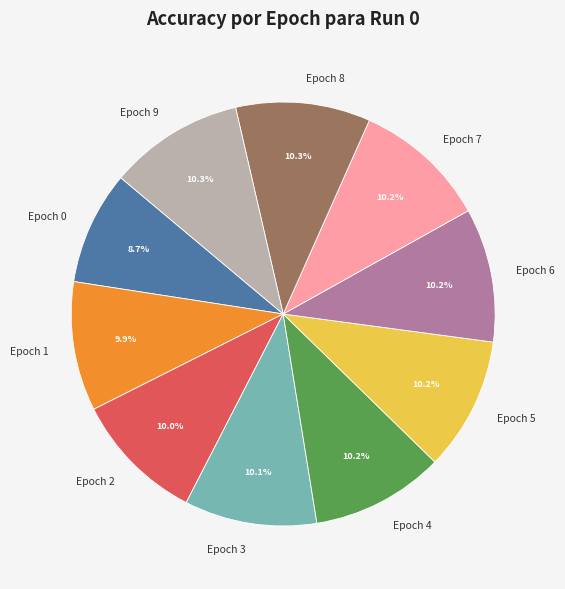

Which category has the smallest portion of the pie?

Epoch 0